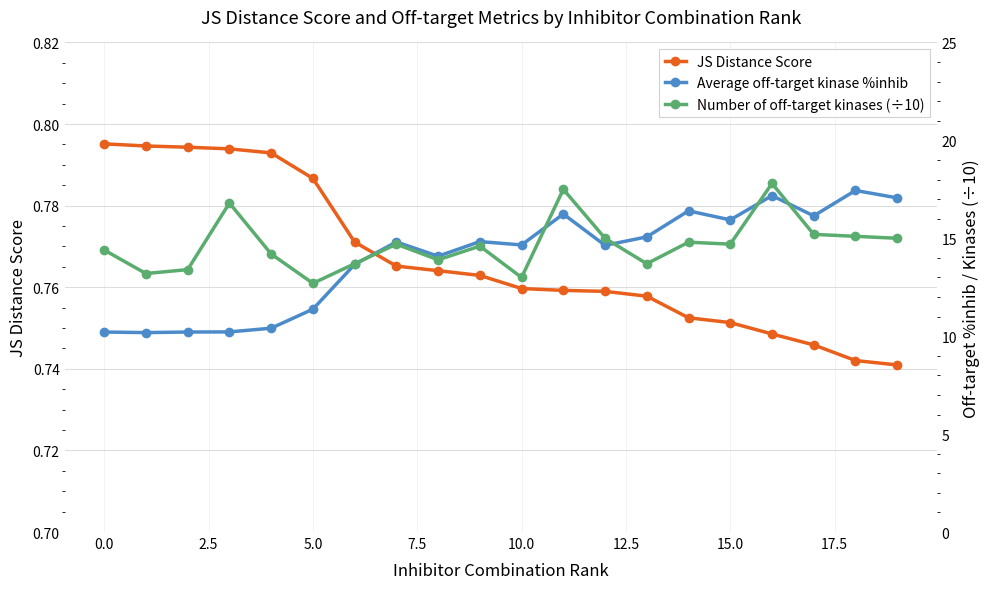

How many values in the Number of off-target kinases (÷10) series are below 14?

7